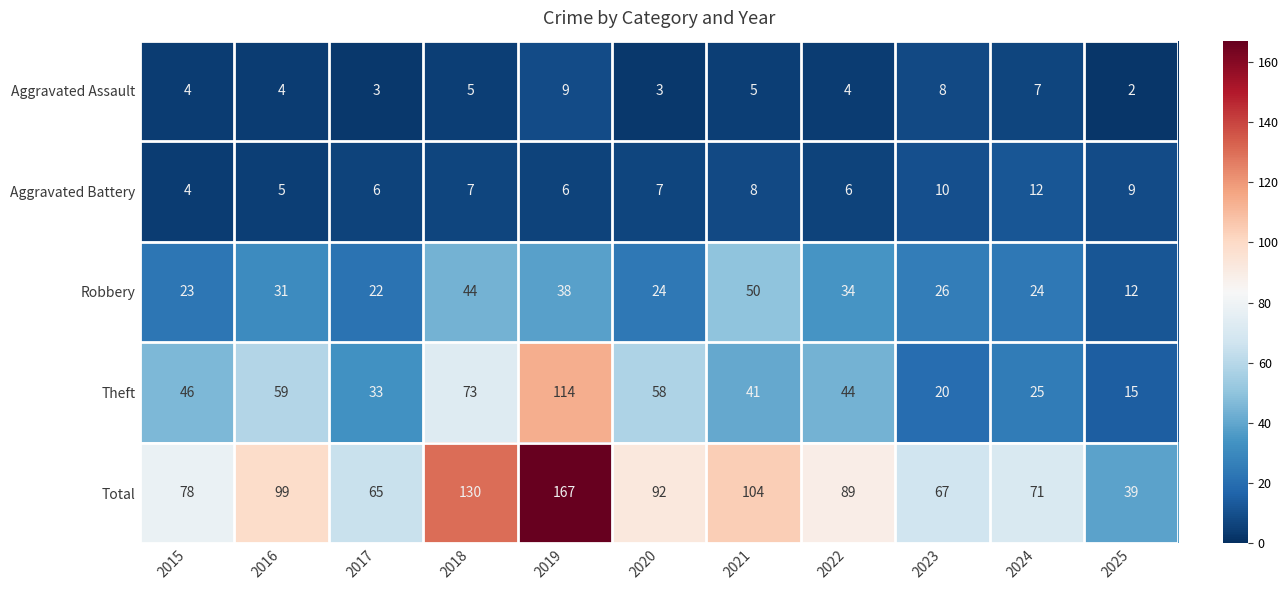

Rank the series at 2025 from lowest to highest value.

Aggravated Assault, Aggravated Battery, Robbery, Theft, Total